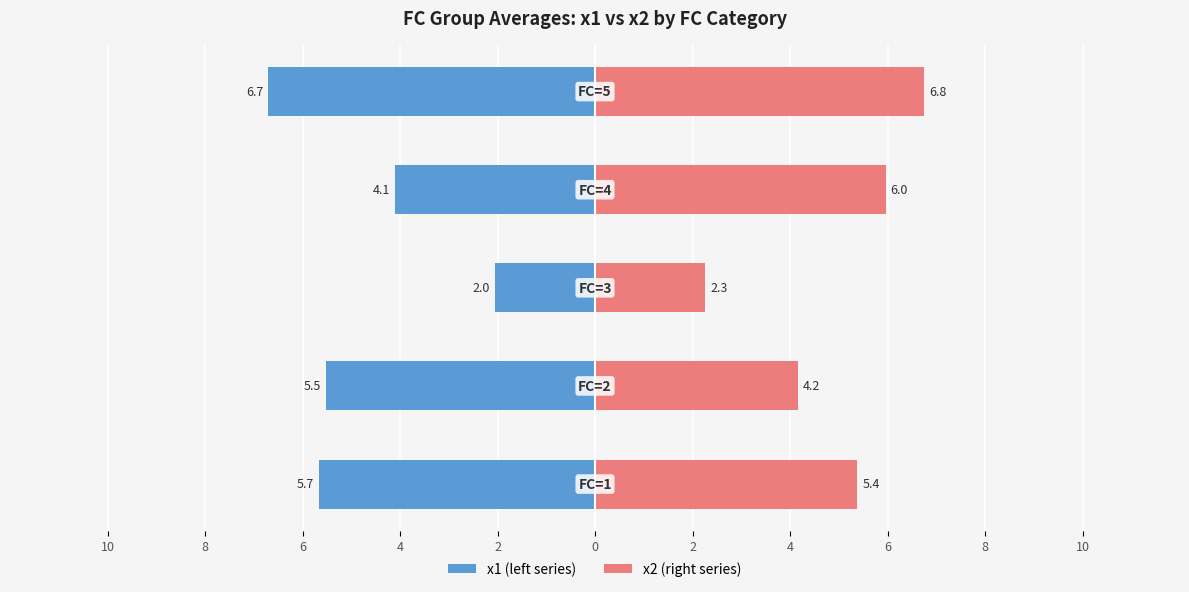

What is the value of the x2 (right series) bar at the 1st from the left?

5.4